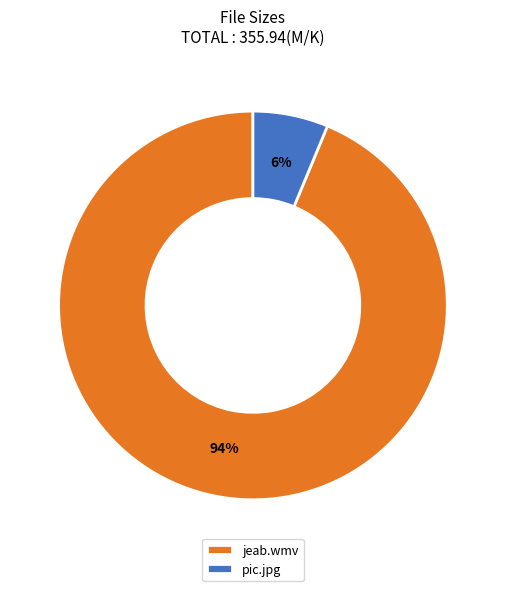

True or false: jeab.wmv accounts for 99% of the total.

False